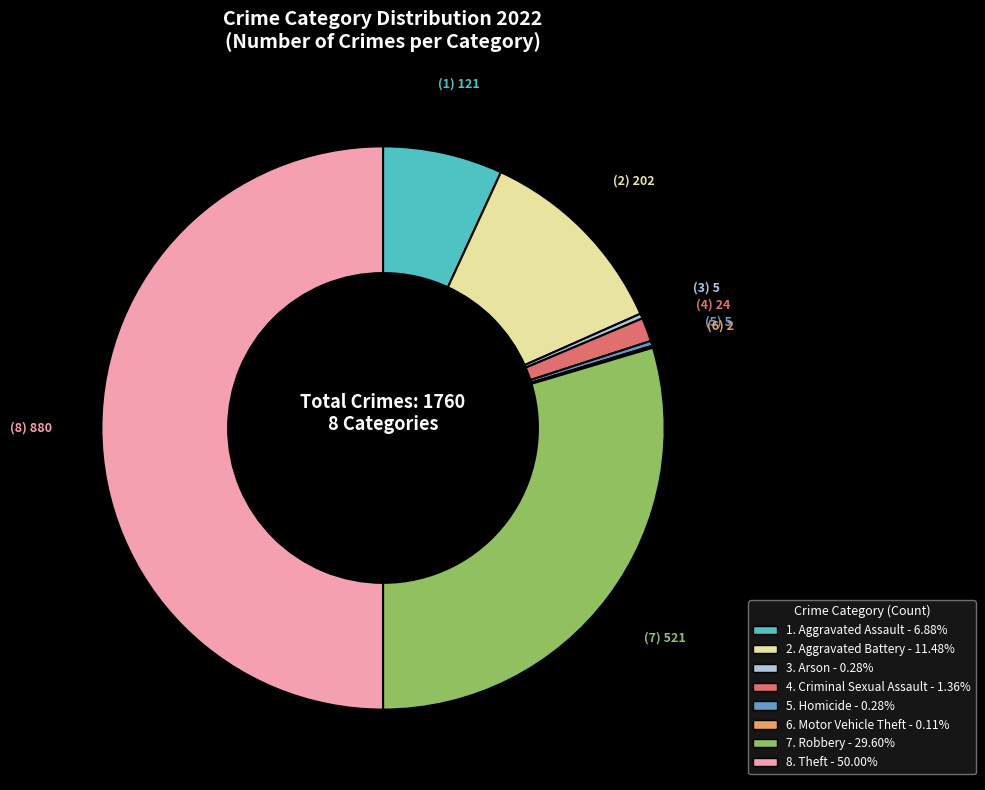

To the nearest percent, what is the average slice percentage?

12%